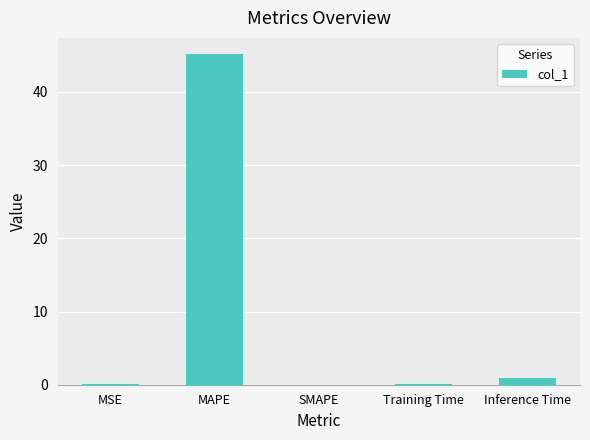

How many data points does each series have?

5